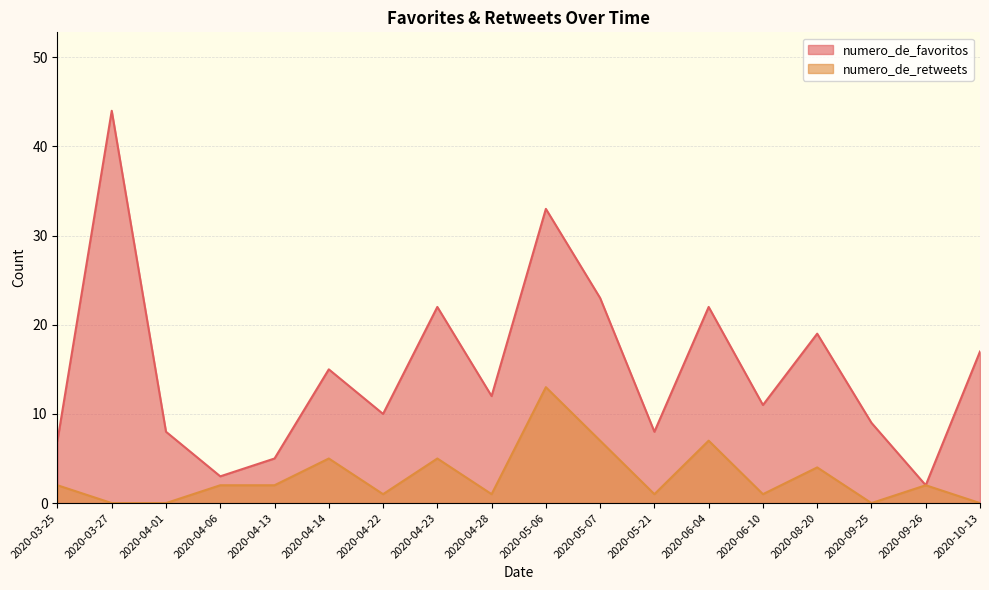

In numero_de_retweets, how many points are lower than both neighbors (excluding endpoints)?

5